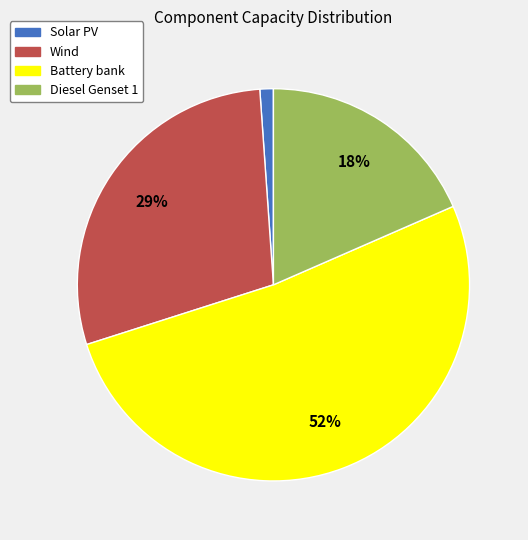

Is Battery bank the majority of the pie?

Yes